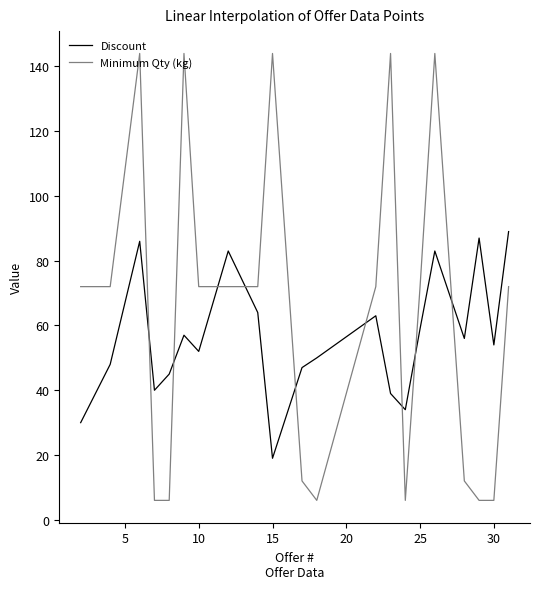

Which series has the largest range (max minus min)?

Minimum Qty (kg)